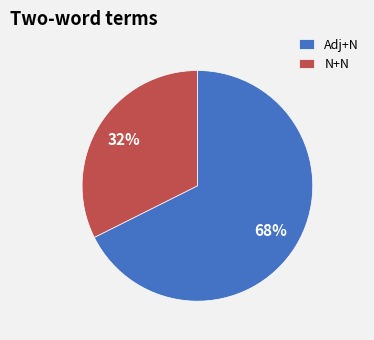

Do N+N and Adj+N together represent more than half of the pie?

Yes